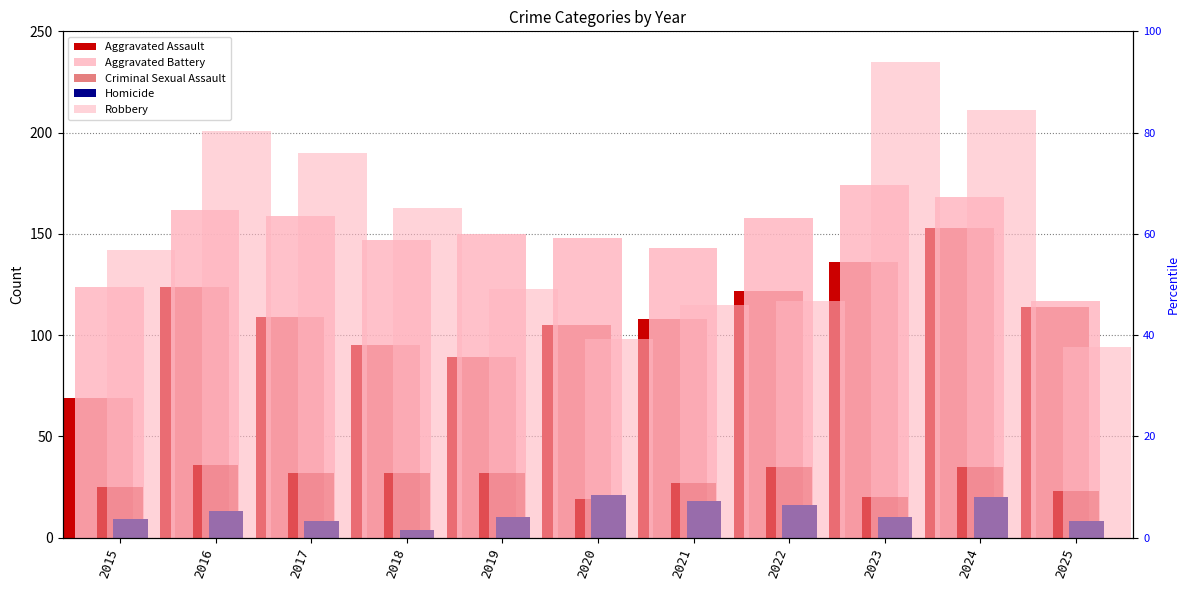

Reading right to left, transcribe all the data shown in this chart.

Aggravated Assault: 114	153	136	122	108	105	89	95	109	124	69
Aggravated Battery: 117	168	174	158	143	148	150	147	159	162	124
Criminal Sexual Assault: 23	35	20	35	27	19	32	32	32	36	25
Homicide: 8	20	10	16	18	21	10	4	8	13	9
Robbery: 94	211	235	117	115	98	123	163	190	201	142